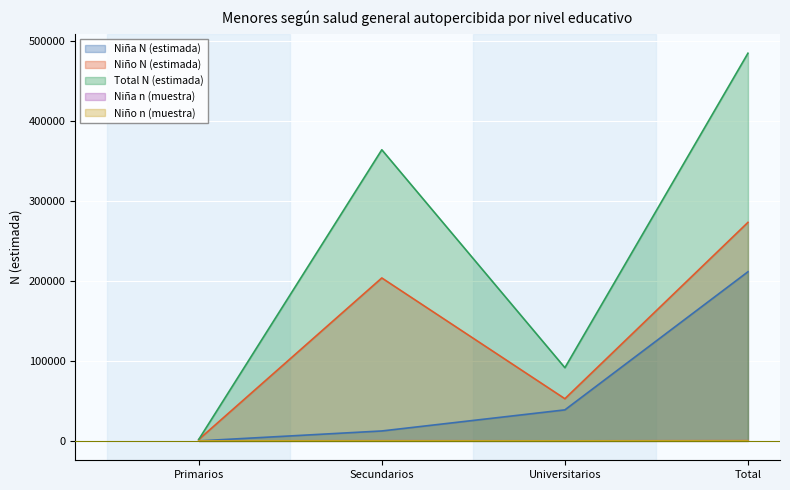

What is the maximum value for Niño N (estimada)?

273016